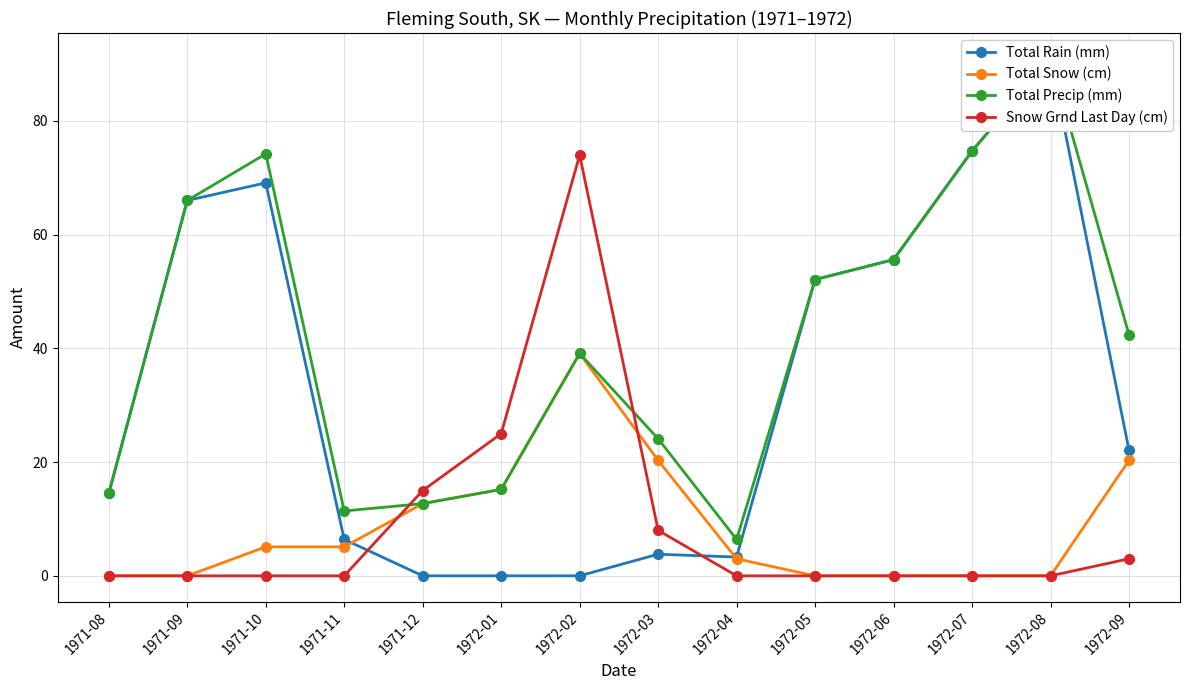

Does the chart have visible grid lines?

Yes